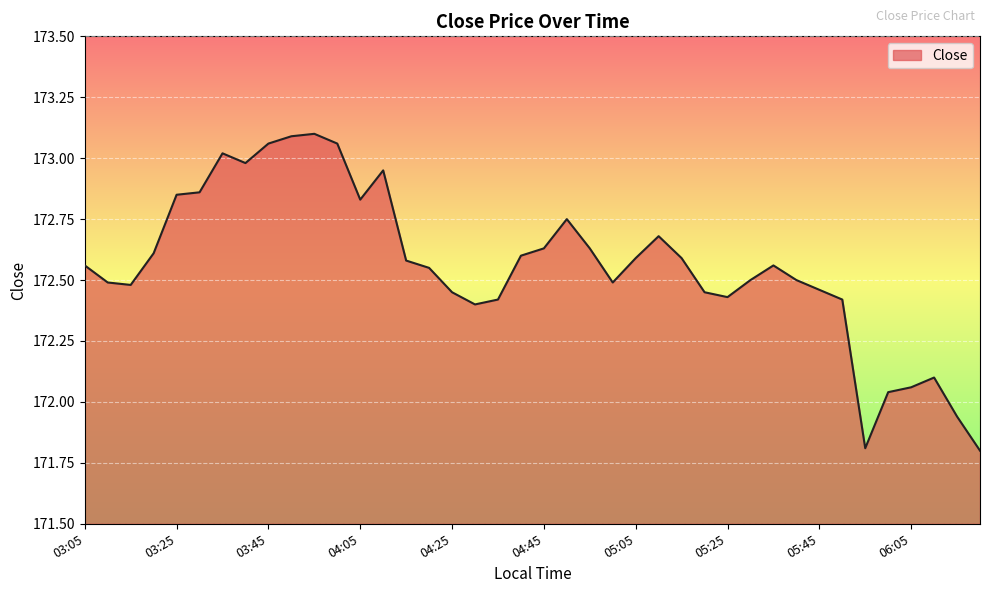

What is the difference between the maximum and minimum values?

1.3